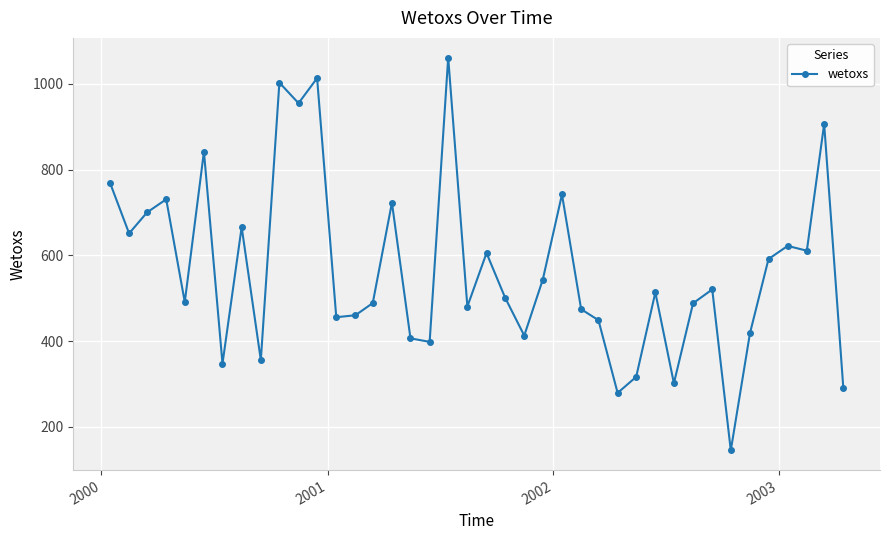

What is the sum of all values?

22729.8